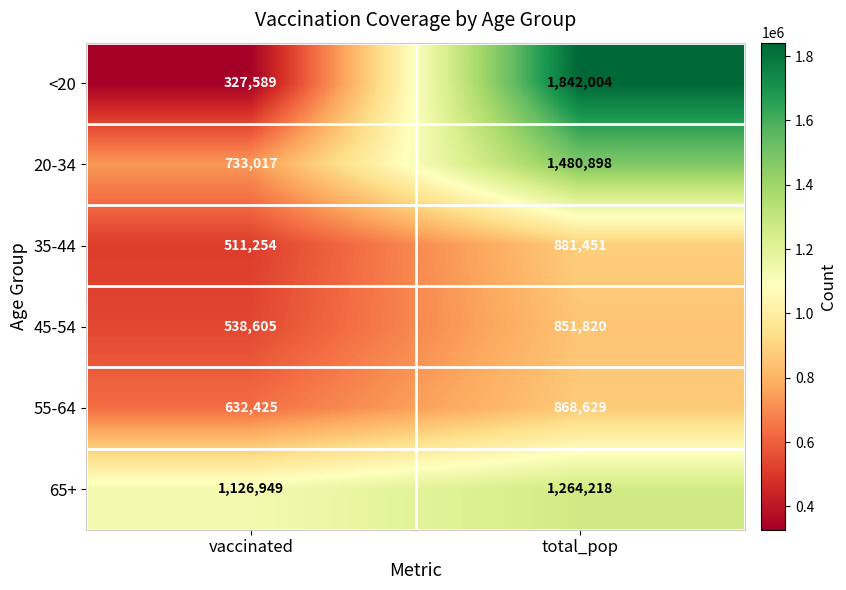

What is the difference between the maximum and minimum values in the <20 series?

1514415